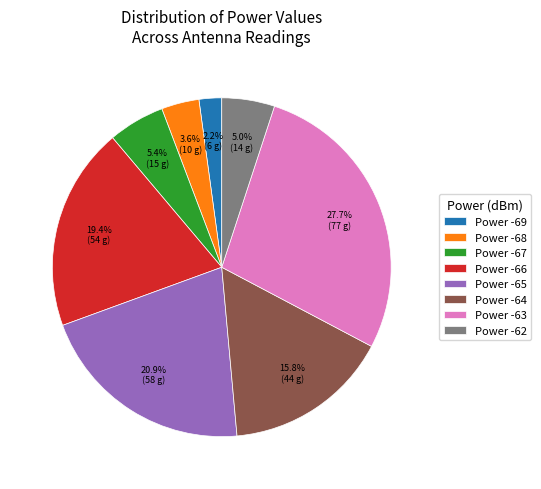

Which slice is the largest?

Power -63